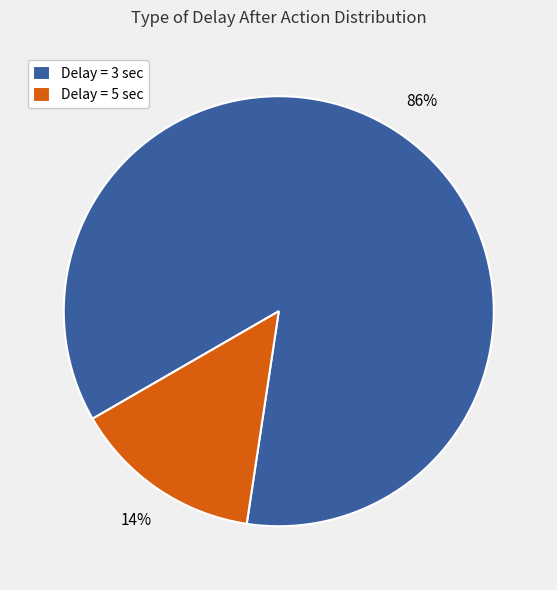

How many segments does this pie chart have?

2